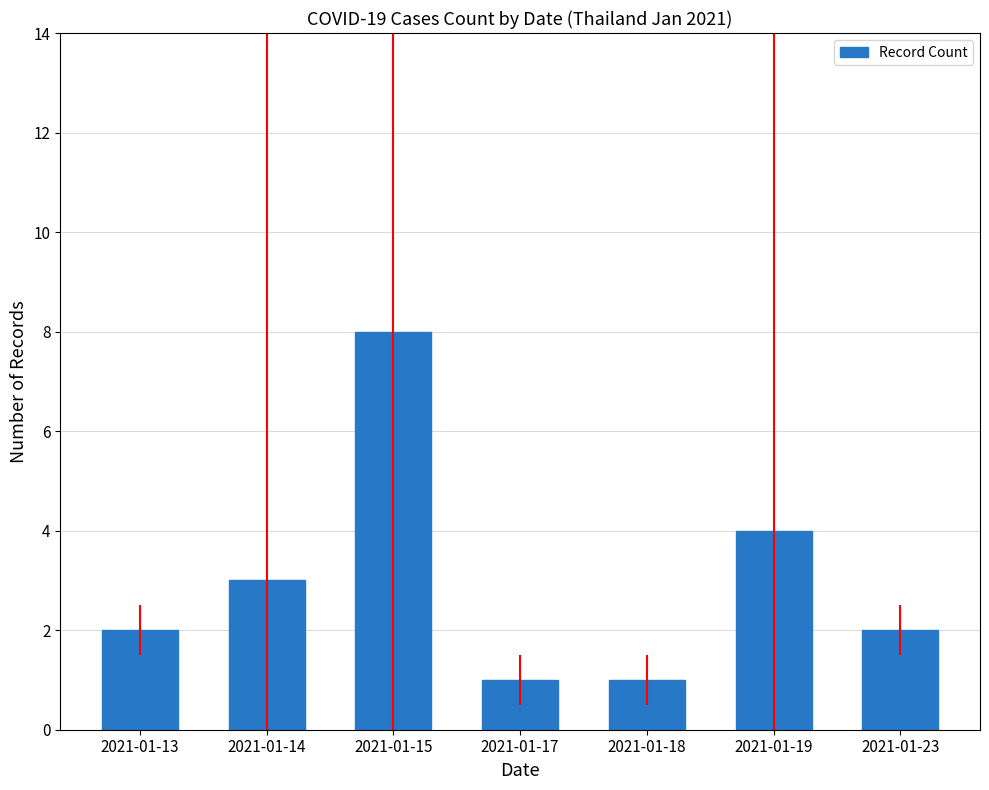

Count the number of data series in this chart.

1